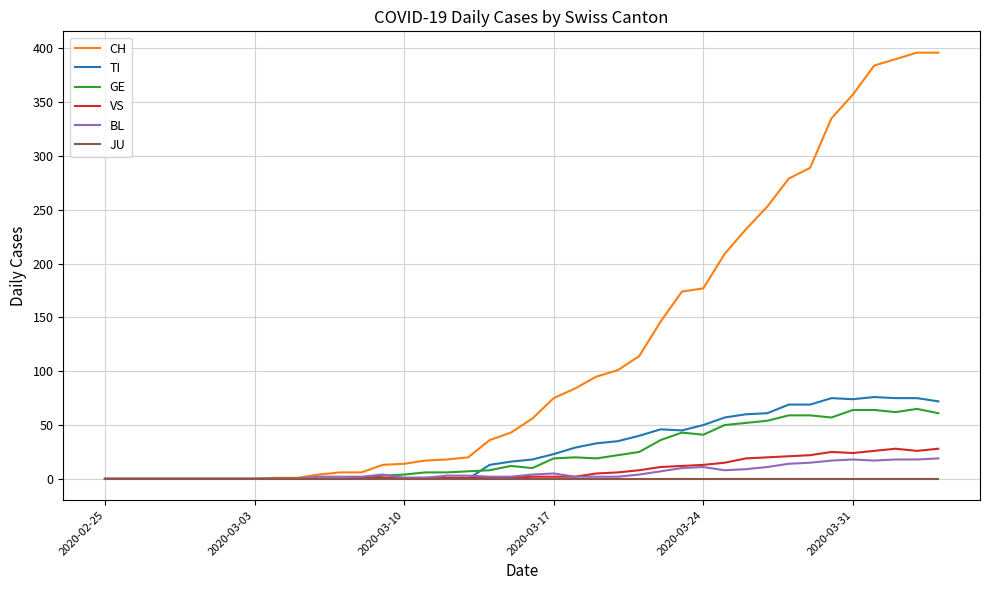

Which series has the largest total across all categories?

CH